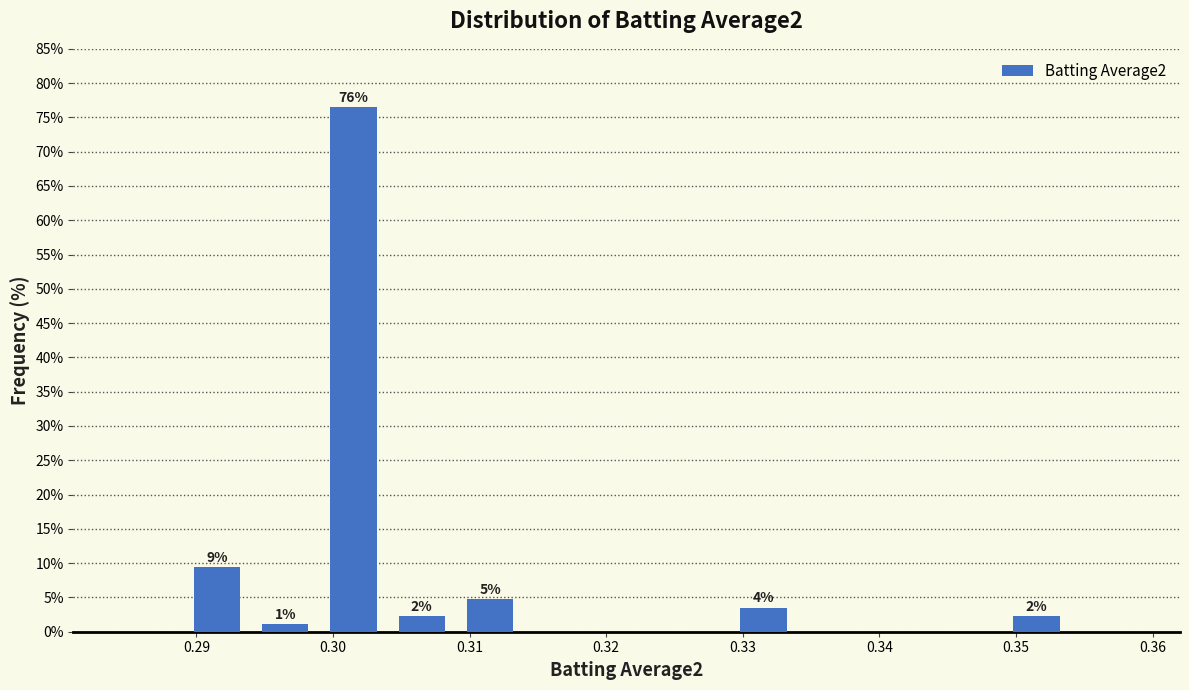

Over which range of the x-axis is the bar tallest?

0.299 to 0.304